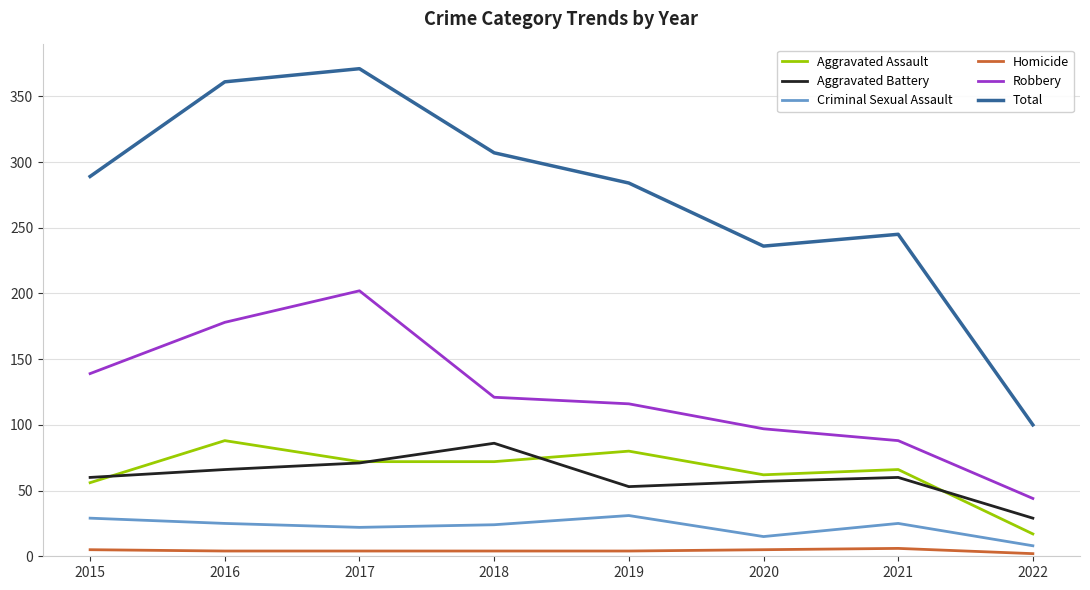

Does the chart have visible grid lines?

Yes